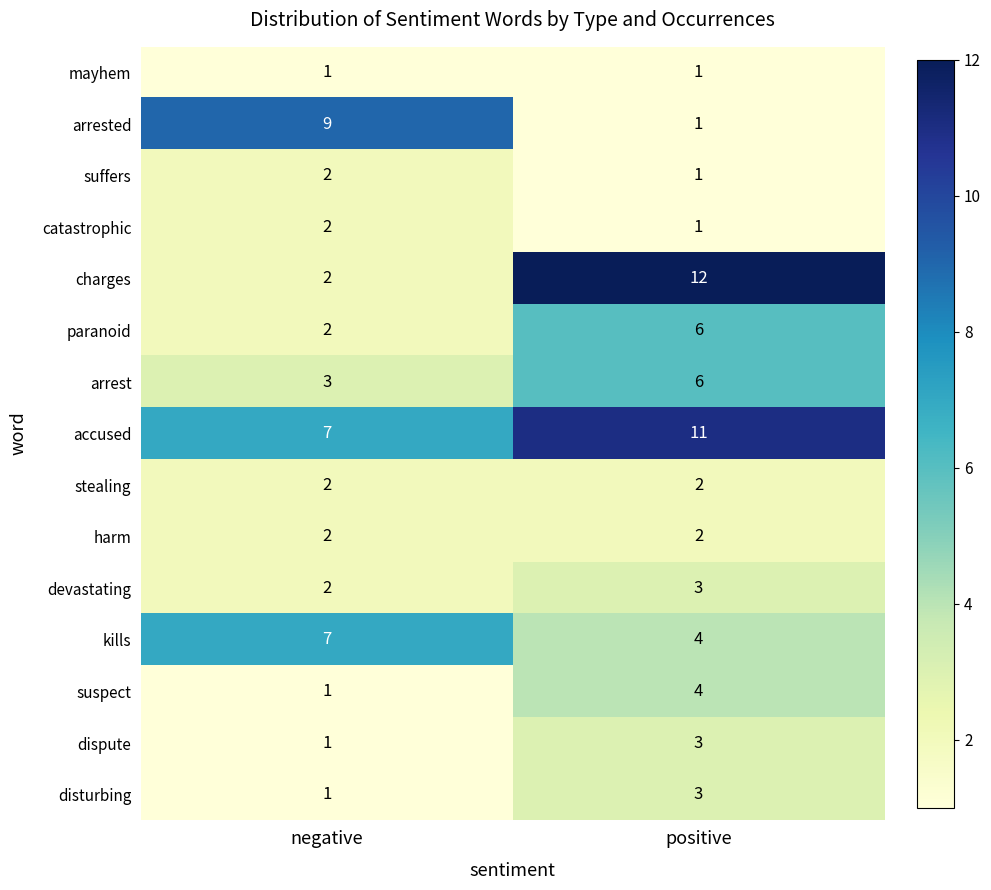

At which category is the sum across all series the highest?

positive